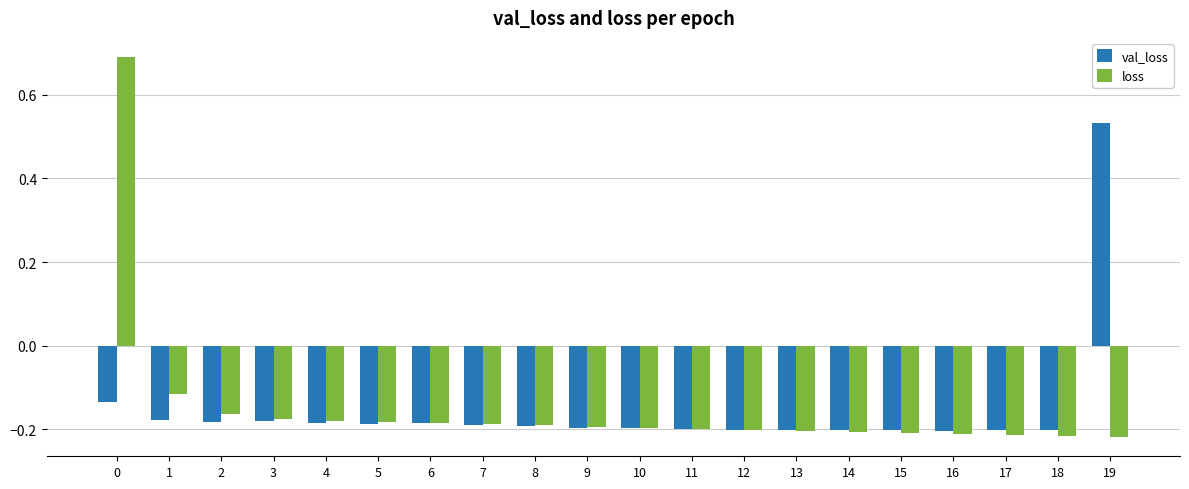

Rank the series by their maximum value, from highest to lowest.

loss, val_loss